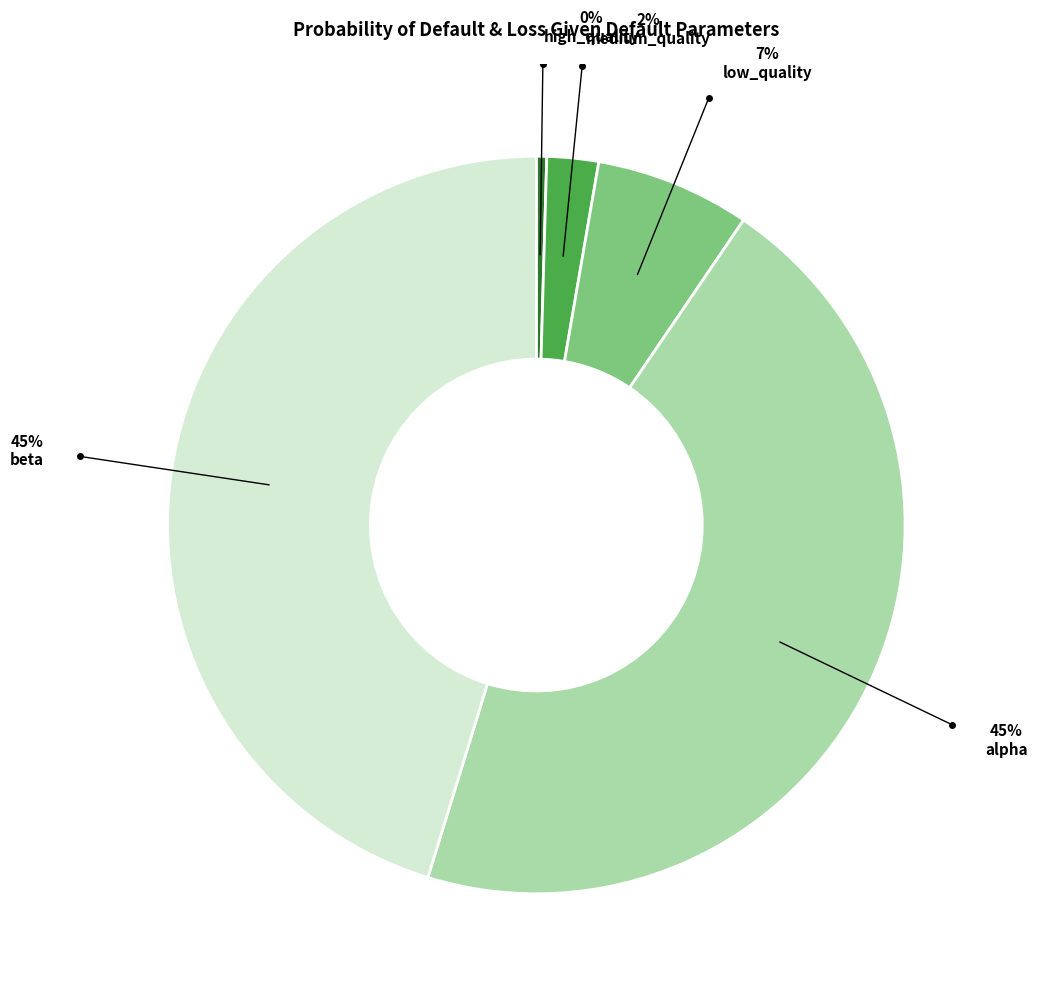

How many segments does this pie chart have?

5